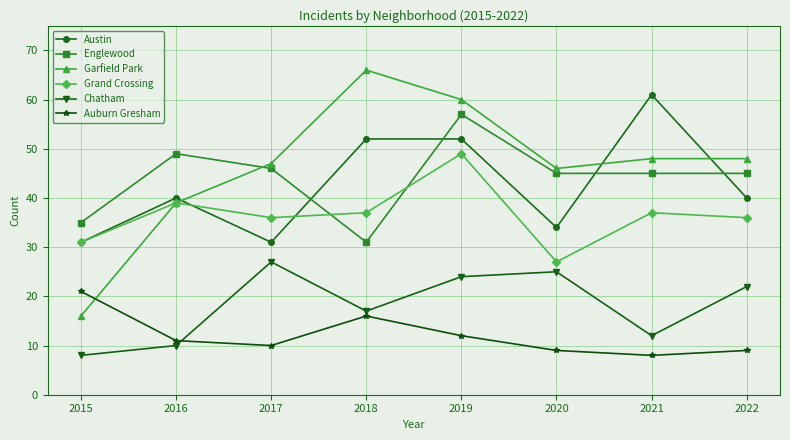

What is the difference between the maximum and minimum values in the Austin series?

30